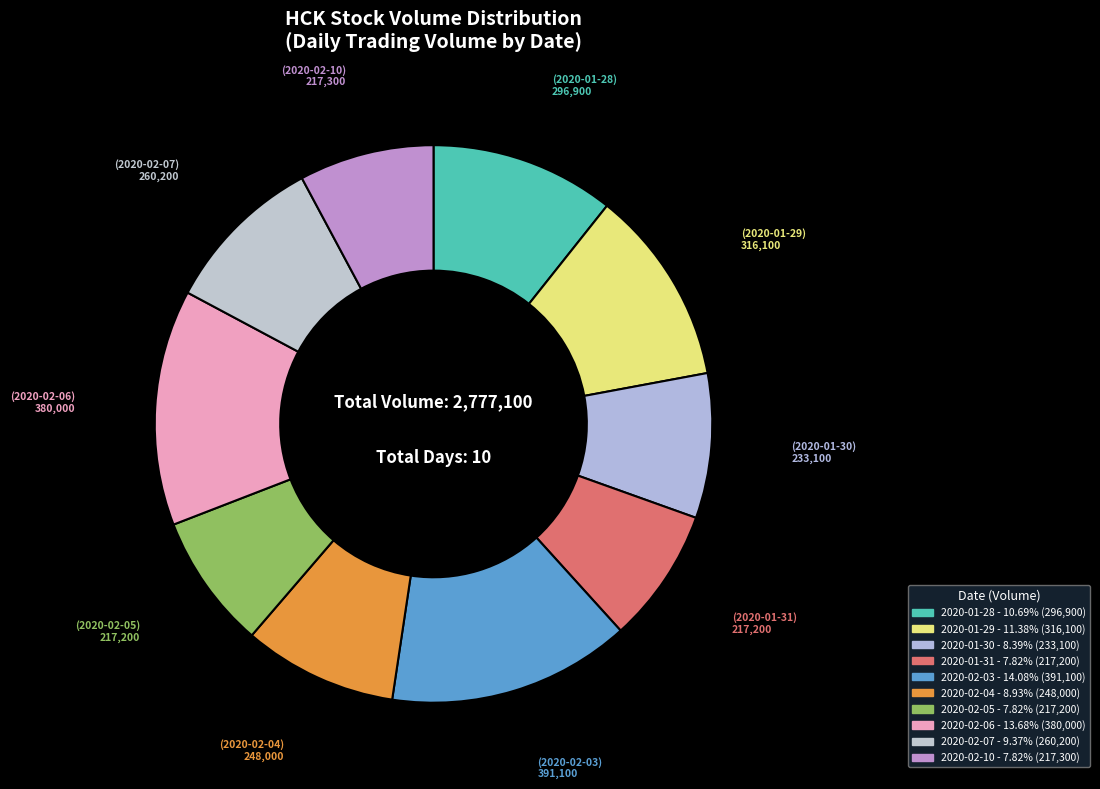

How many slices are in this pie chart?

10